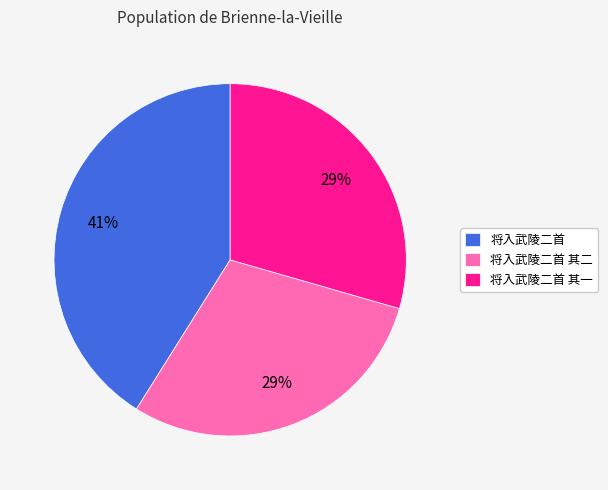

Is it true that 将入武陵二首 is 29% of the pie?

False